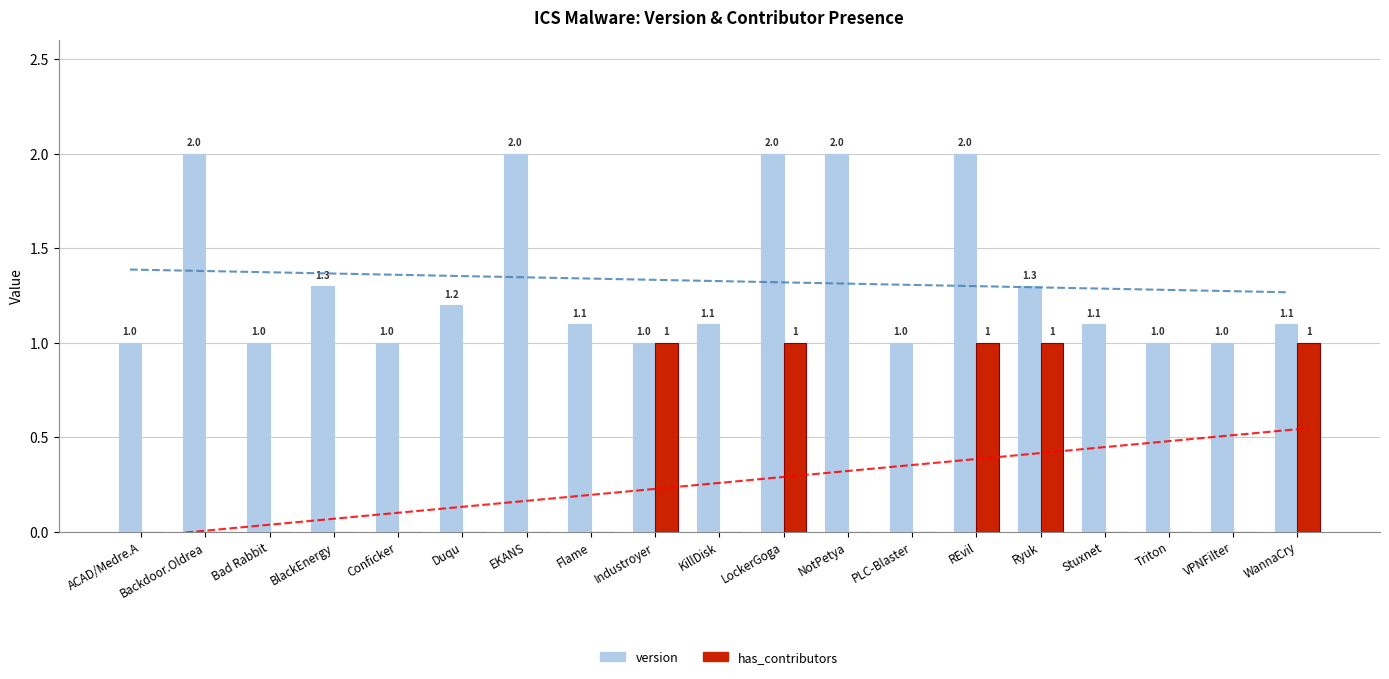

The value of has_contributors at Bad Rabbit is 0.0. True or false?

True